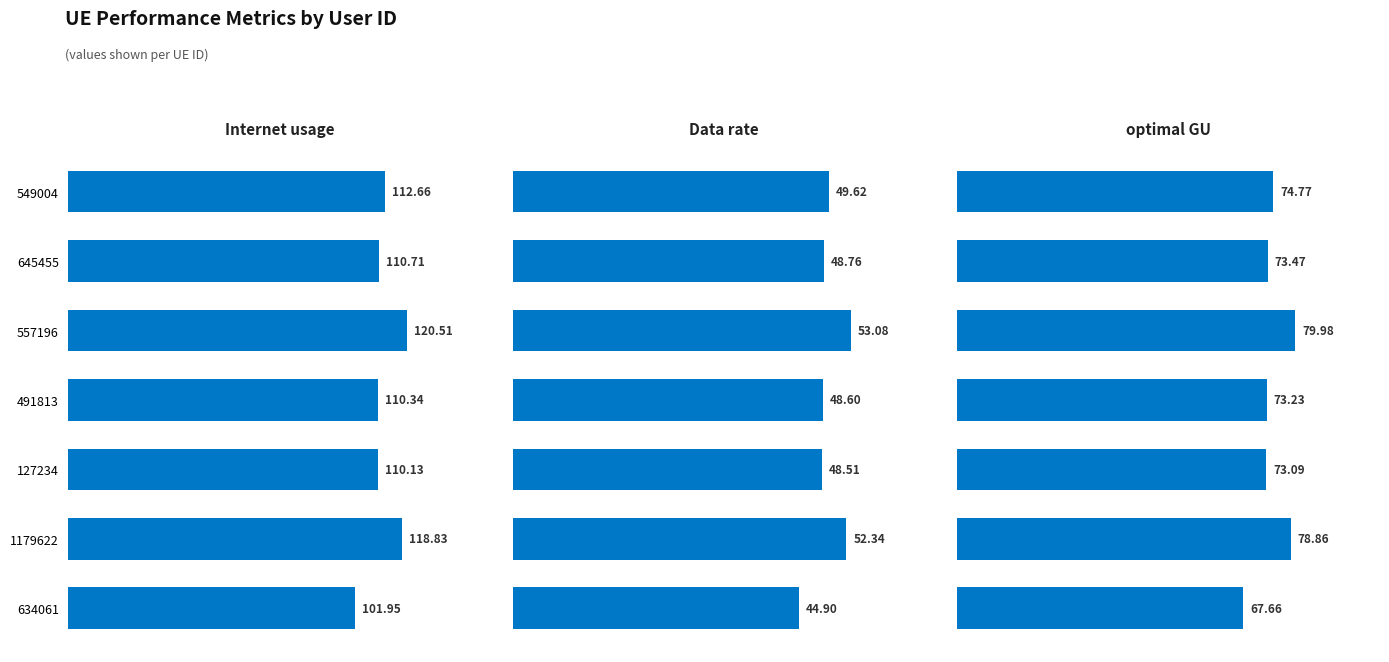

Reading left to right, what are all the values shown in this chart?

Internet usage: 112.7	110.7	120.5	110.3	110.1	118.8	101.9
Data rate: 49.6	48.8	53.1	48.6	48.5	52.3	44.9
optimal GU: 74.8	73.5	80.0	73.2	73.1	78.9	67.7